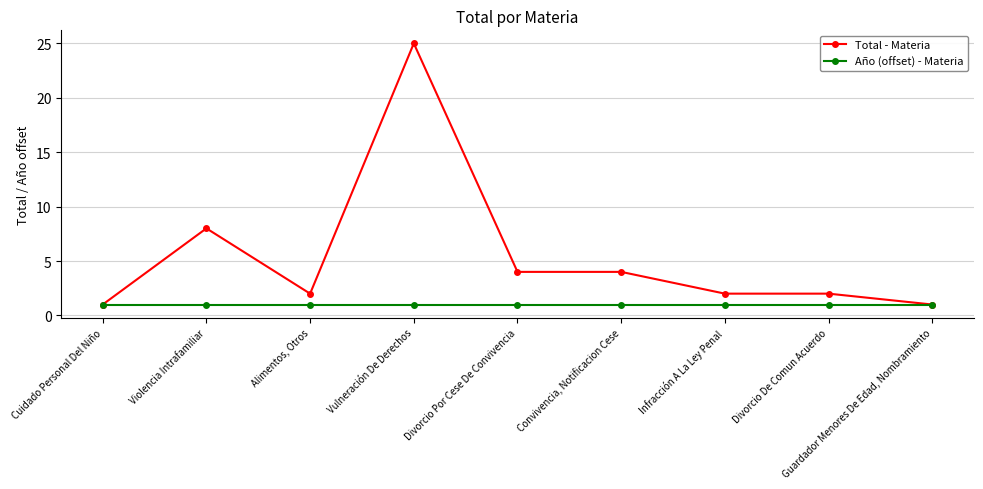

Does the chart have visible grid lines?

Yes